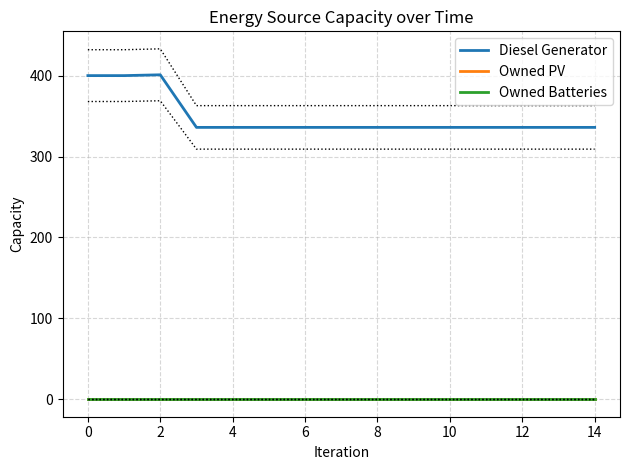

True or false: Owned PV and Diesel Generator cross at least once.

False